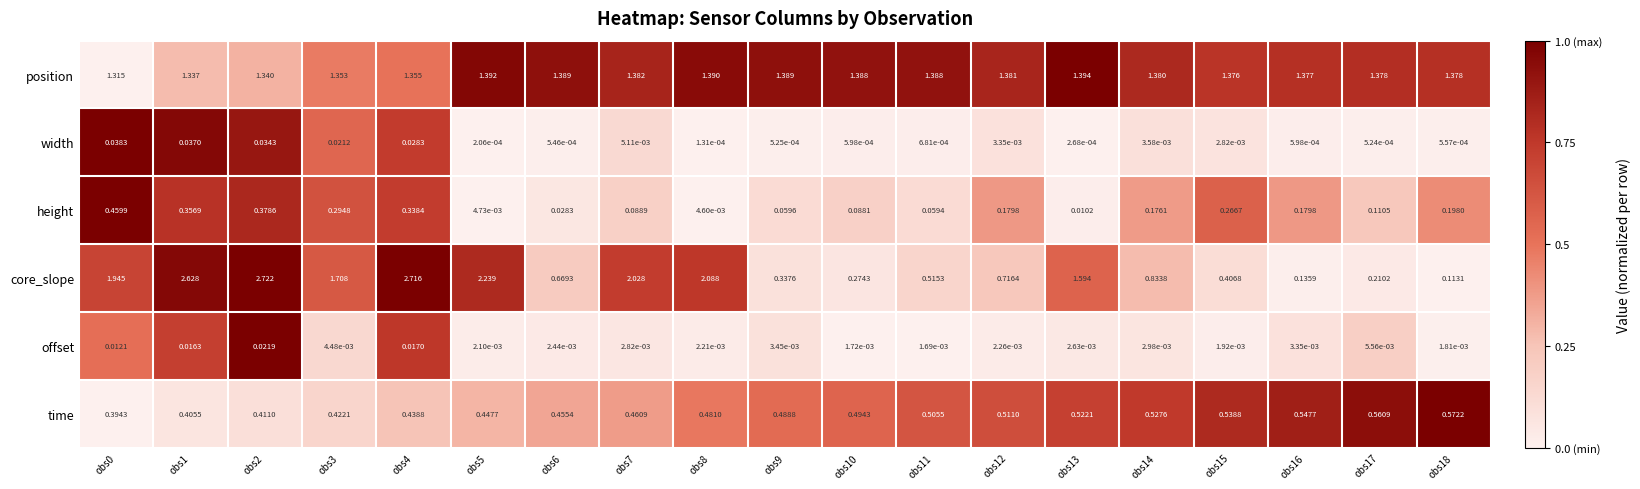

Which series has the largest range (max minus min)?

core_slope